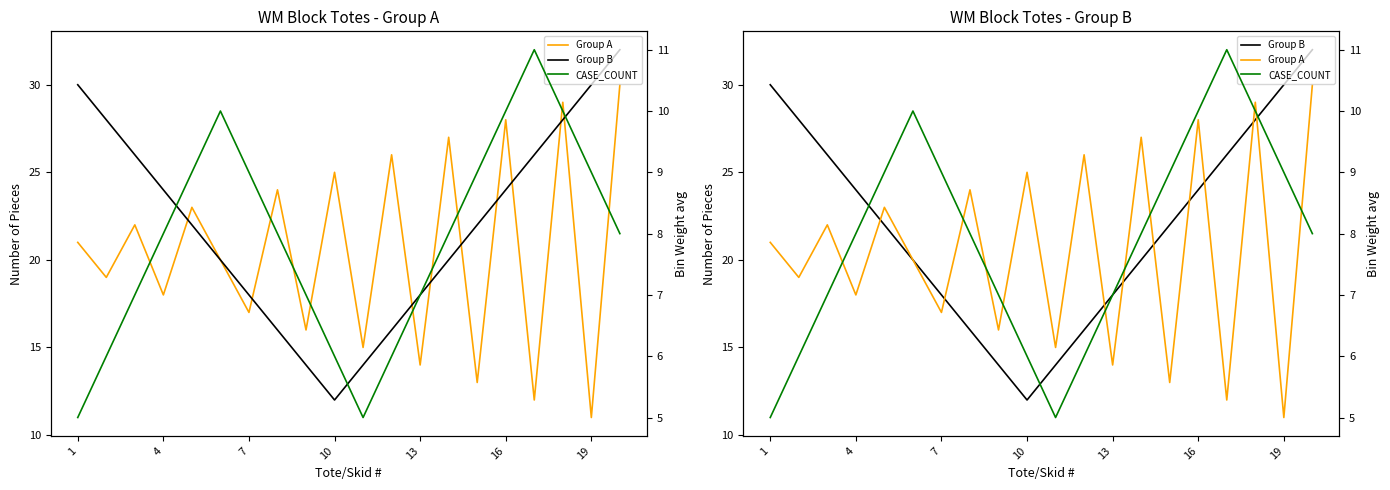

Rank the series by their maximum value, from highest to lowest.

Group B, Group A, CASE_COUNT